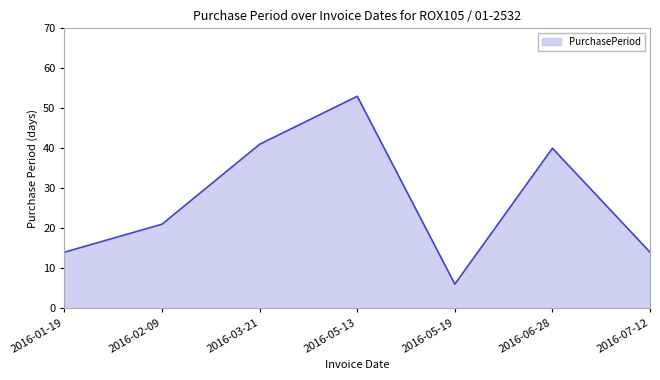

At which category does the data reach its first local valley?

2016-05-19